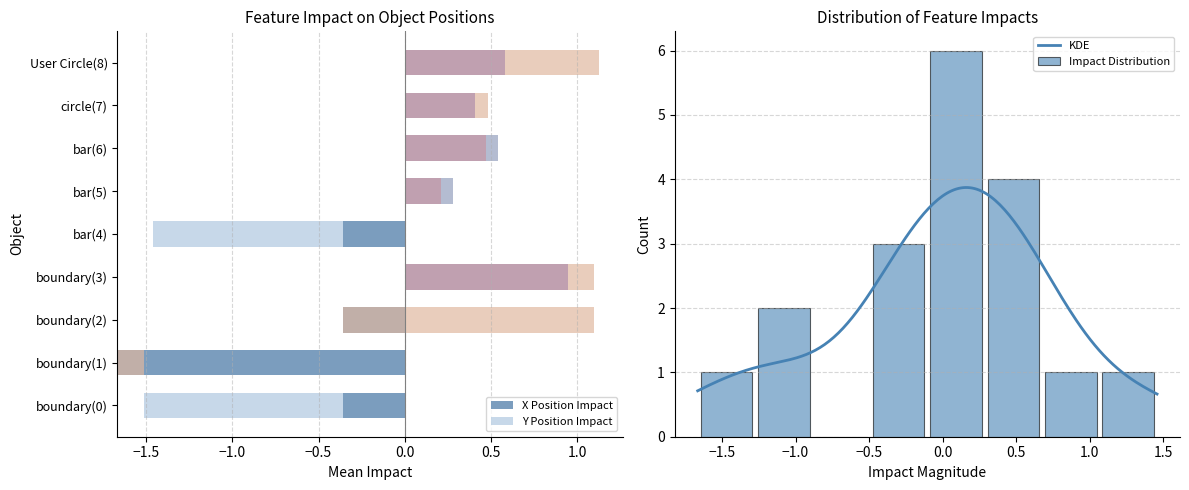

The value of mean_x at boundary(2) is -0.4. True or false?

True